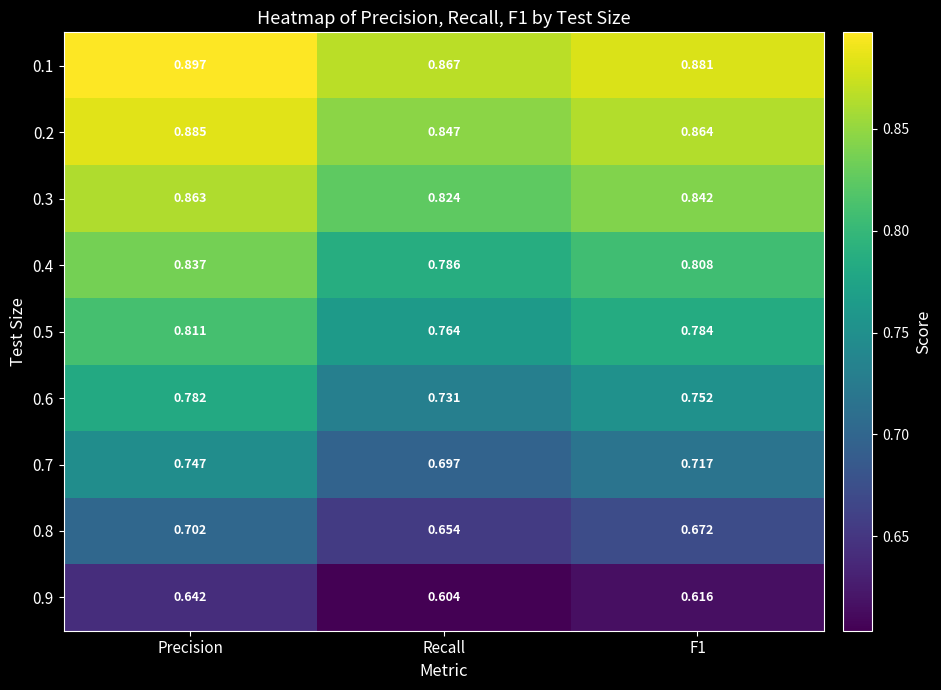

Rank the series at F1 from lowest to highest value.

0.9, 0.8, 0.7, 0.6, 0.5, 0.4, 0.3, 0.2, 0.1